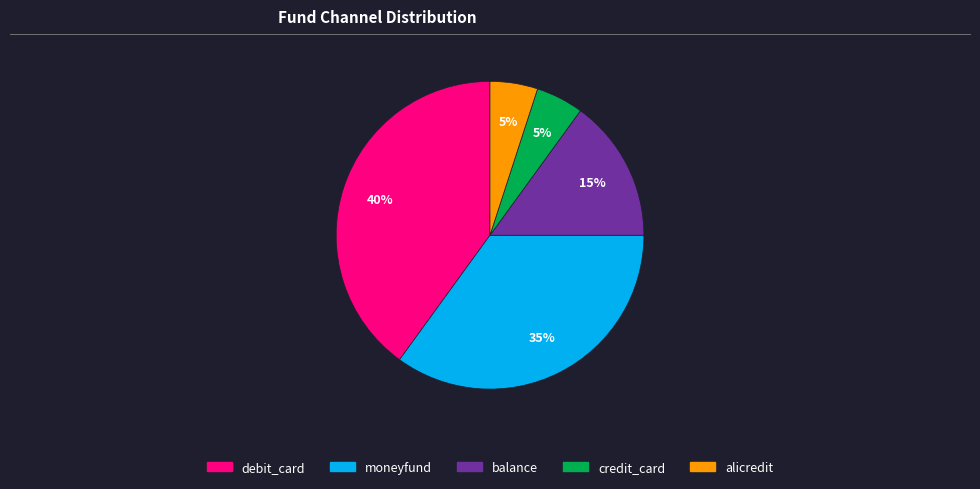

Is it true that alicredit is 5% of the pie?

True